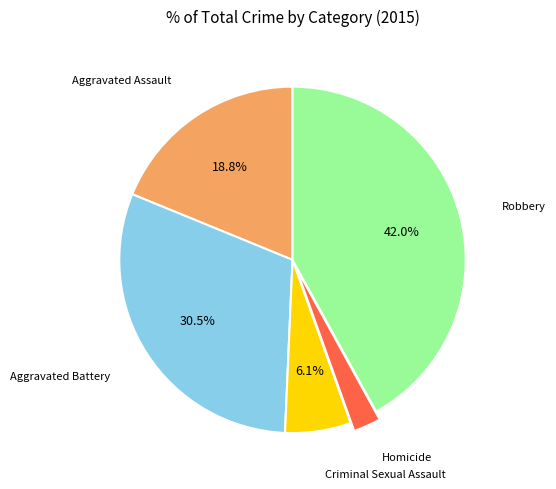

Is there a majority slice in this chart?

No